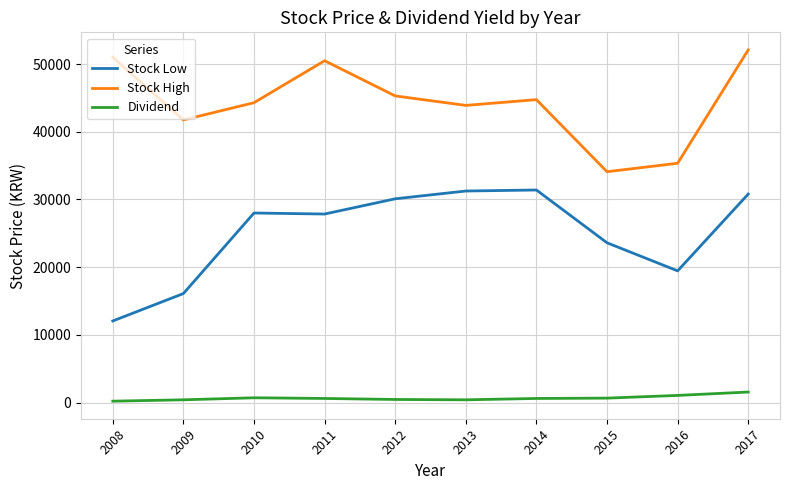

Does the chart have visible grid lines?

Yes